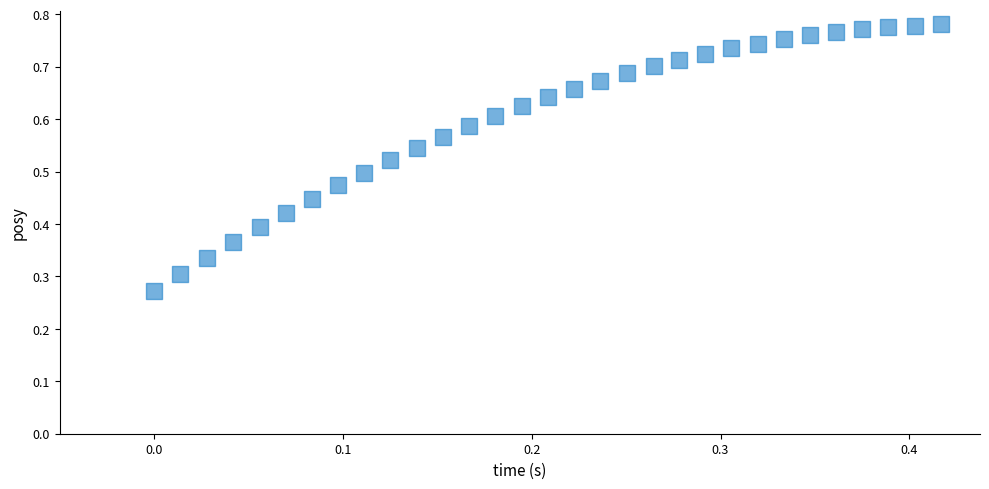

Count the number of points in this scatter plot.

31